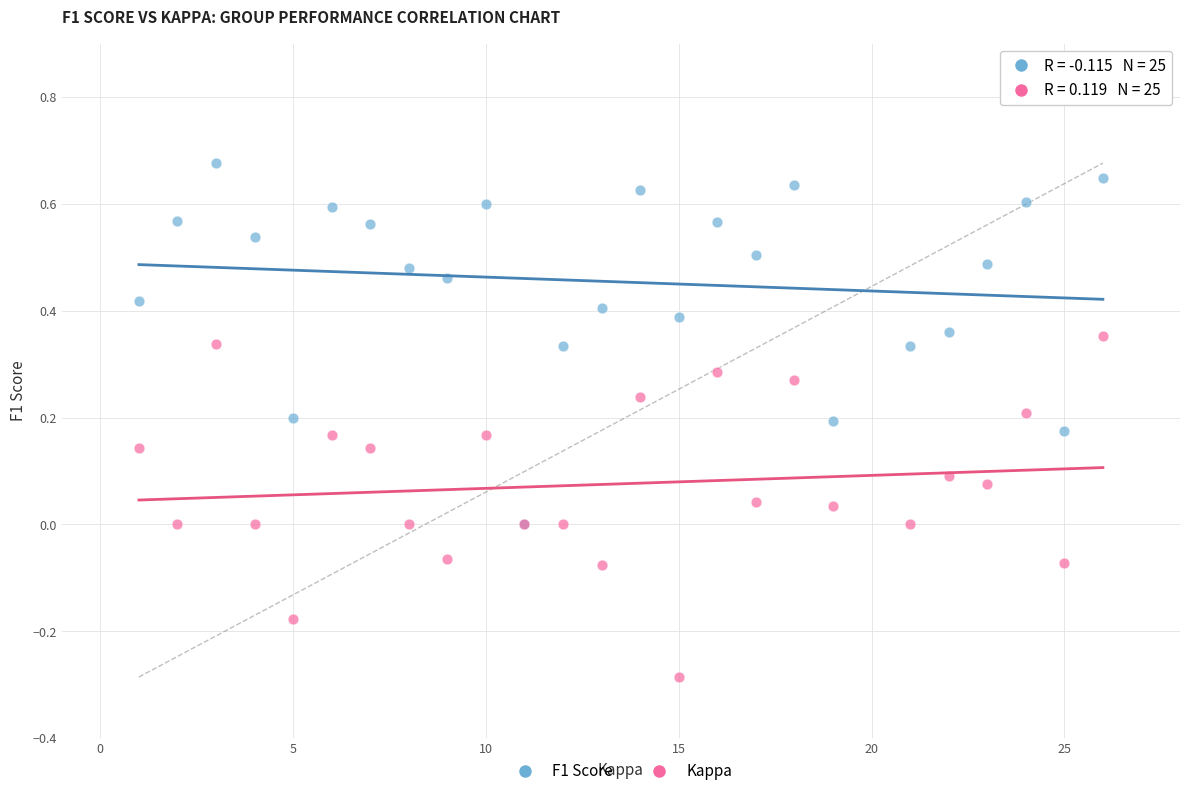

Which series contains the highest Y value?

F1 Score